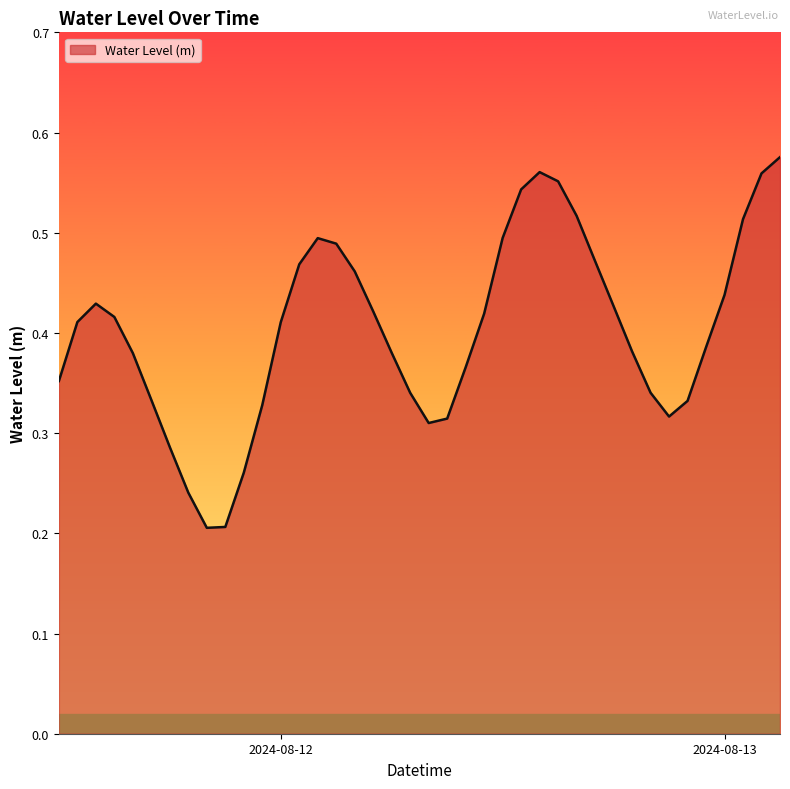

How many lines are shown in the chart?

1